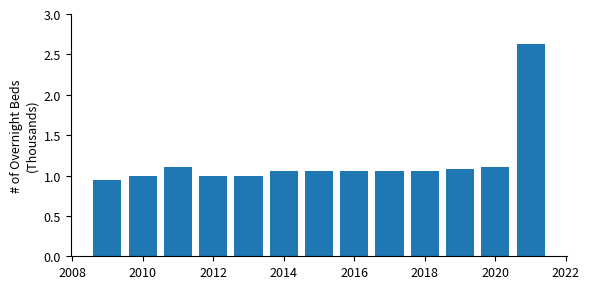

What is the maximum value shown in the chart?

2.6